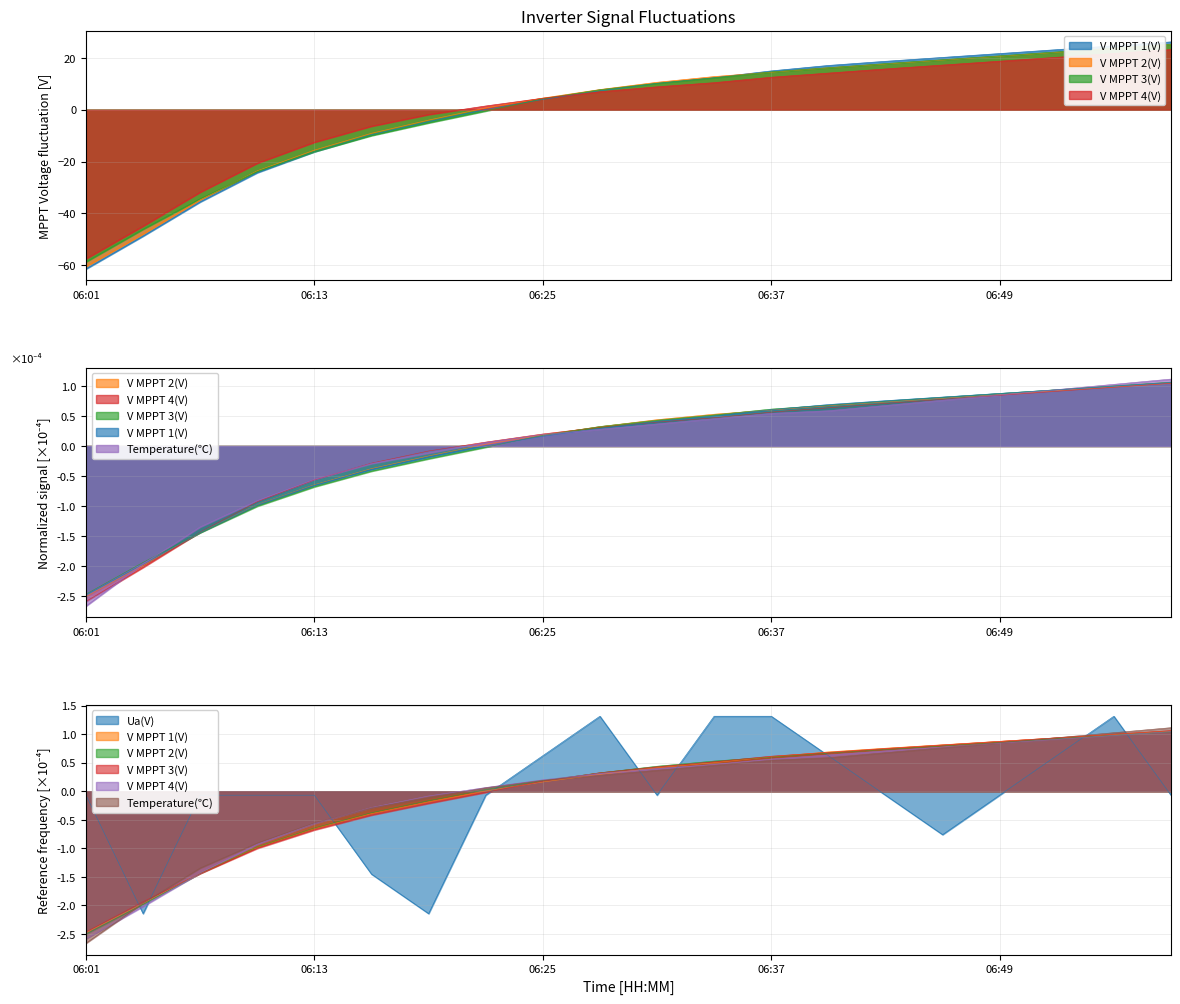

How many series are shown in this chart?

6